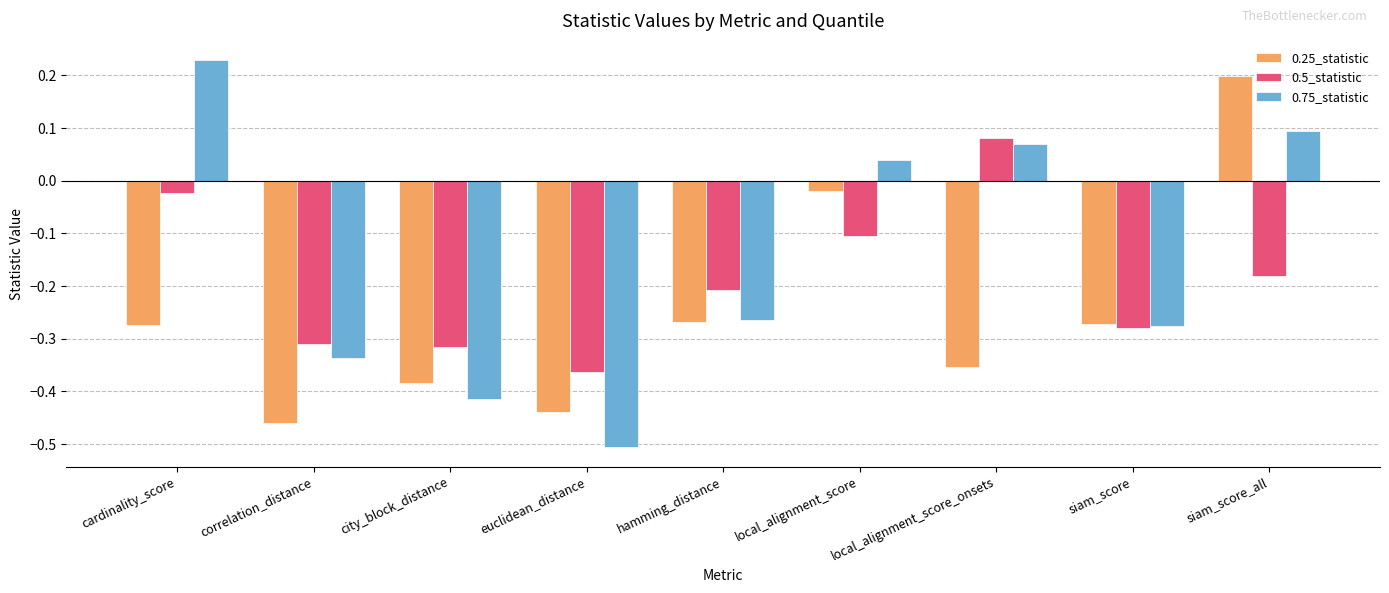

What is the total value across all series at euclidean_distance?

-1.3